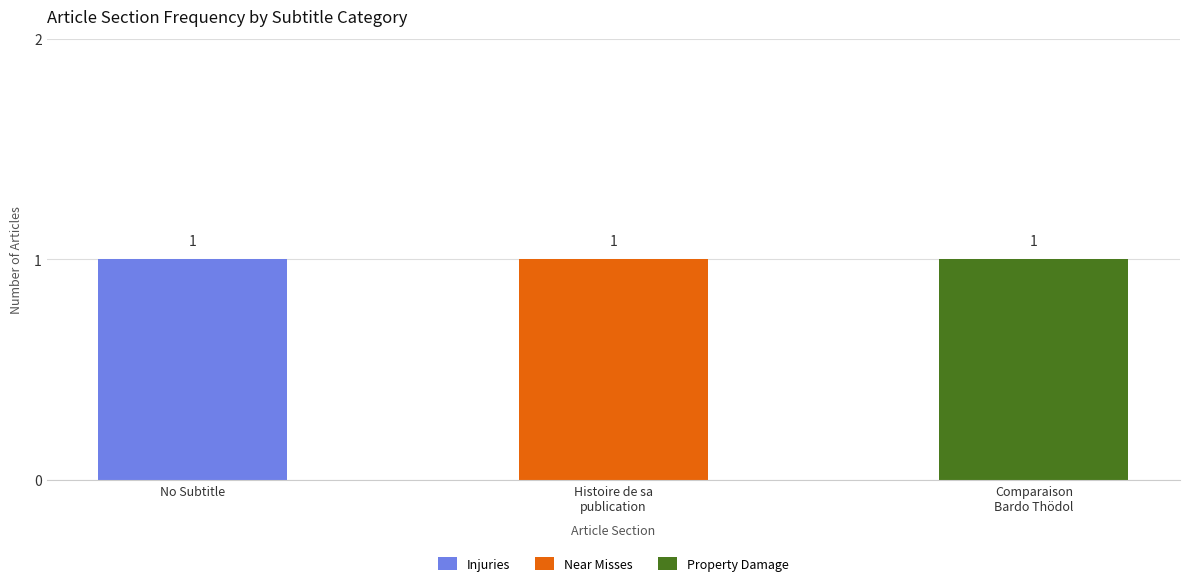

At which label does Injuries reach its peak?

No Subtitle